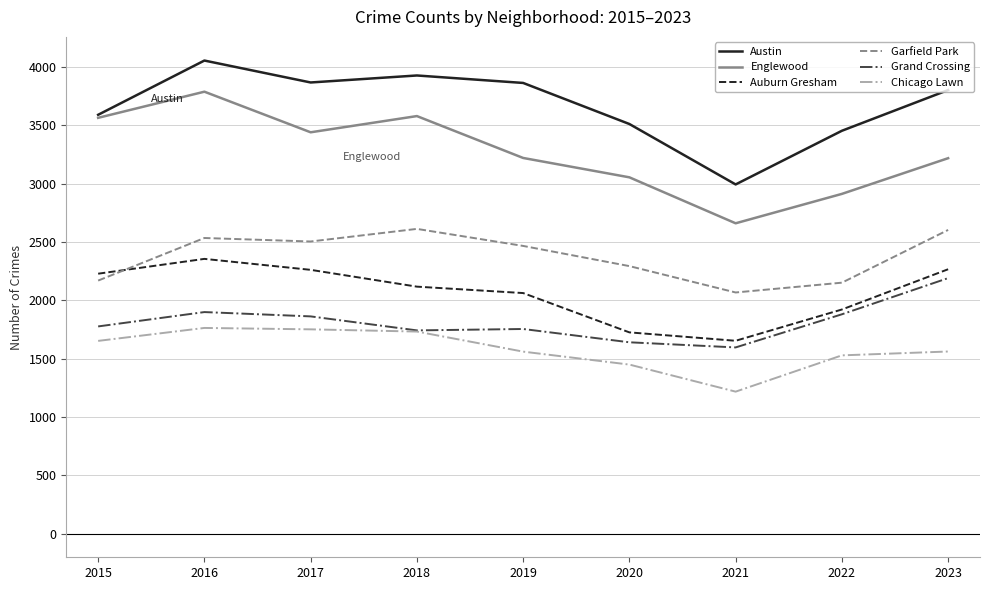

What are all the series names shown in the legend?

Austin, Englewood, Auburn Gresham, Garfield Park, Grand Crossing, Chicago Lawn